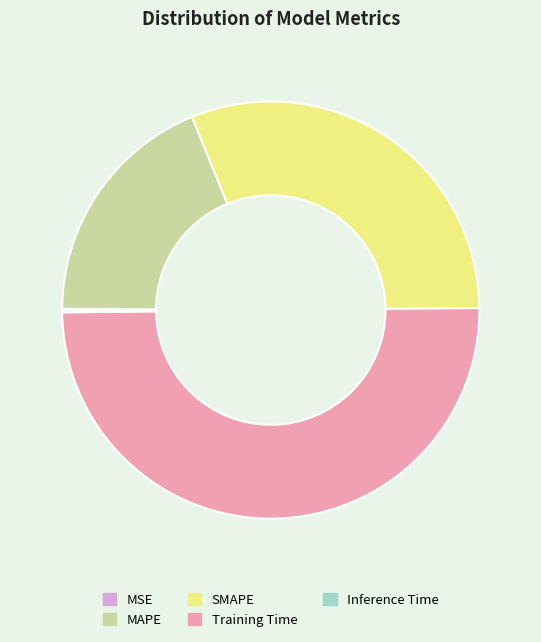

Is the sum of MAPE and SMAPE greater than half?

No